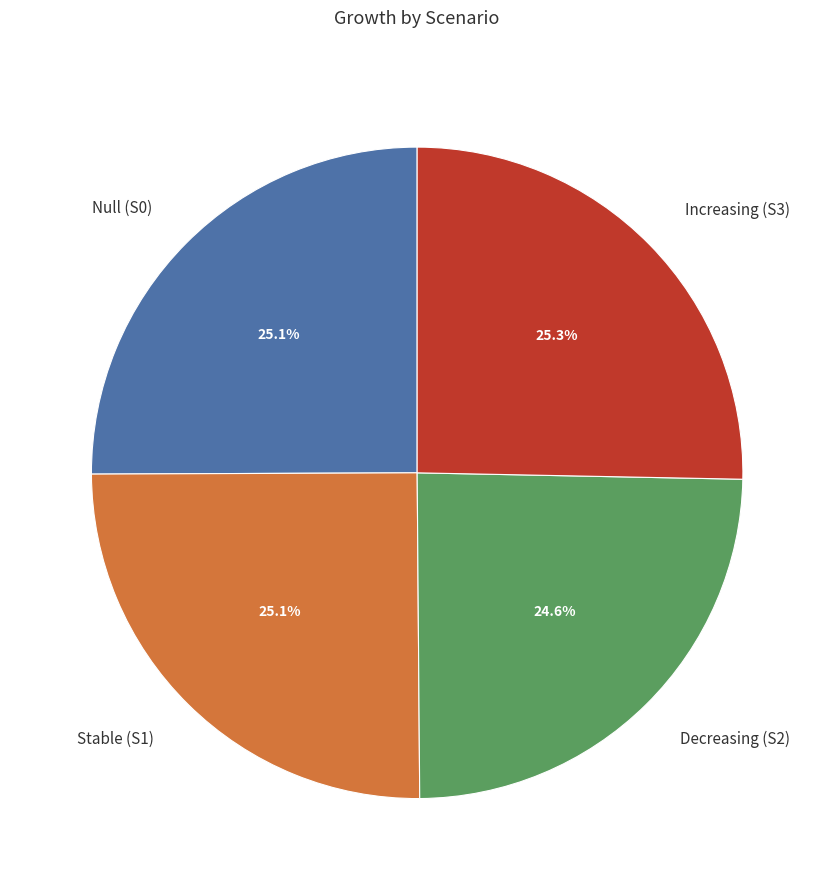

True or false: Decreasing (S2) accounts for 25% of the total.

True